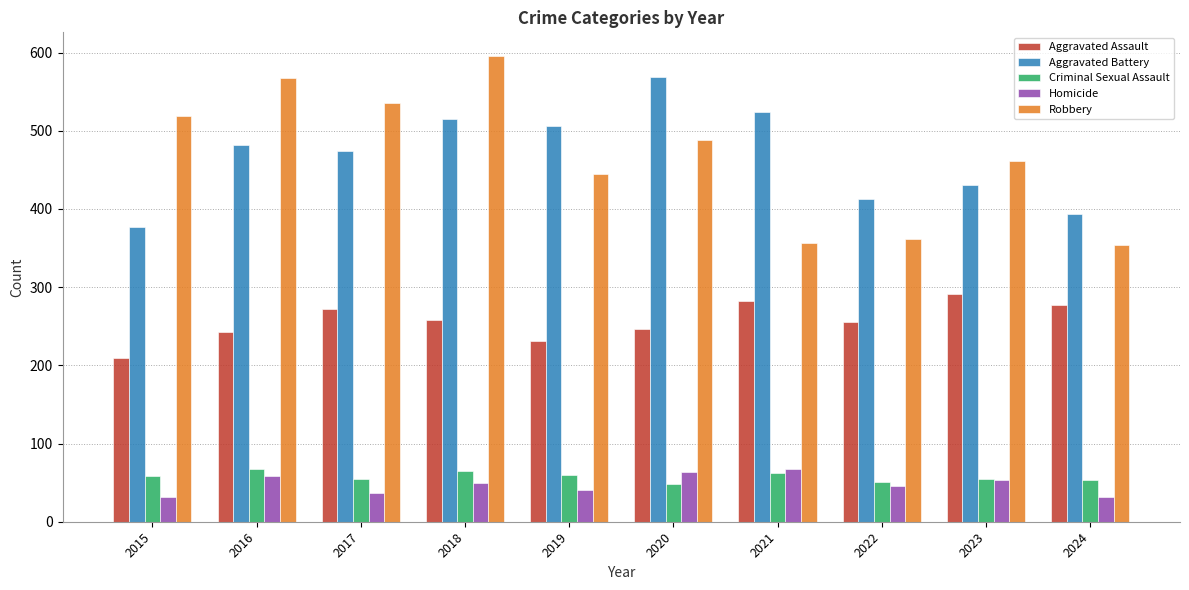

What value does the Homicide series have at 2023?

54